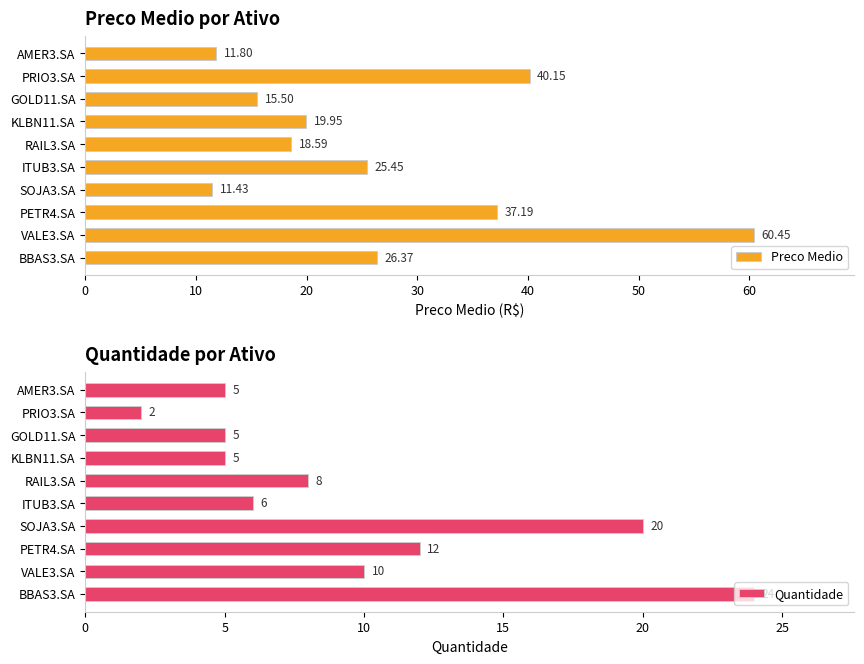

Where is Preco Medio nearest to the value 35?

PETR4.SA